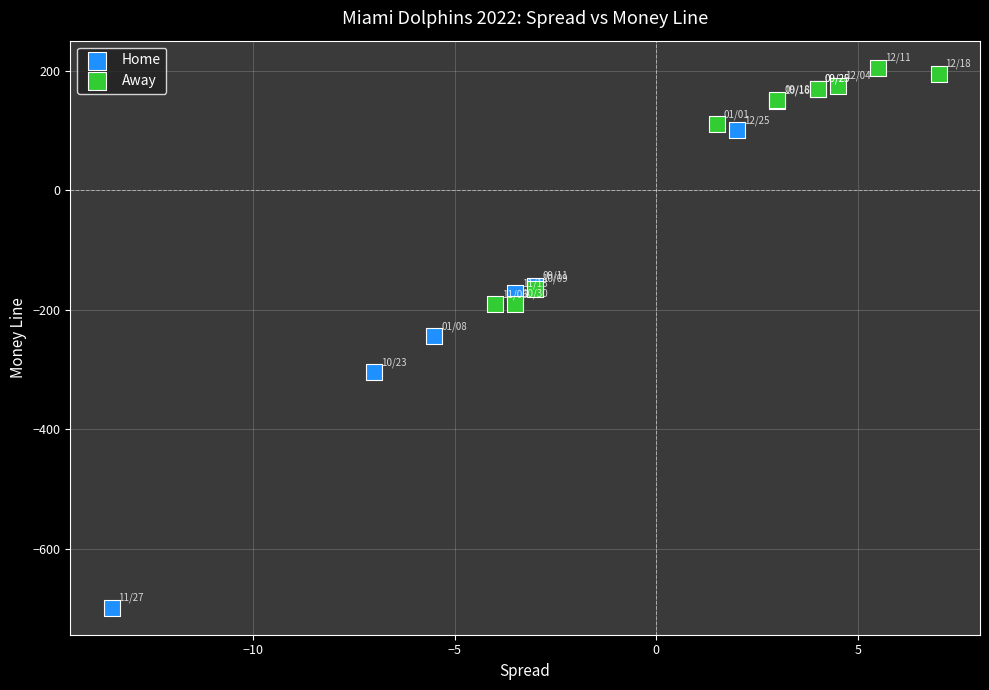

Which series contains the lowest Y value?

Home